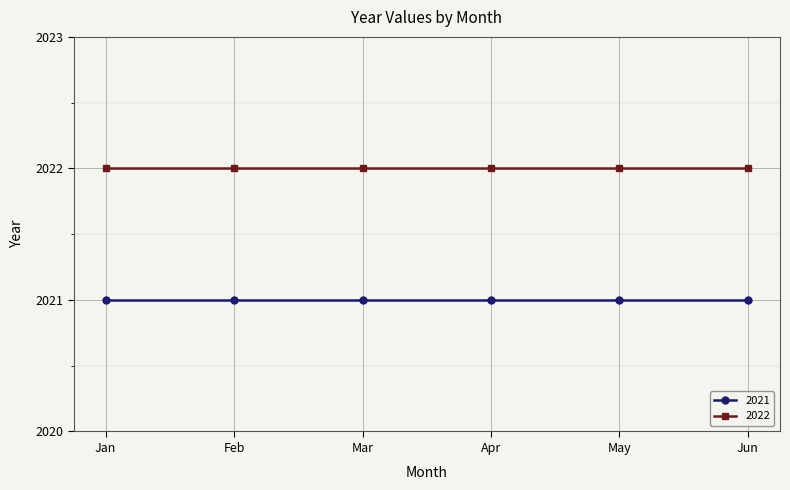

At Mar, list the series in order from smallest to largest.

2021, 2022